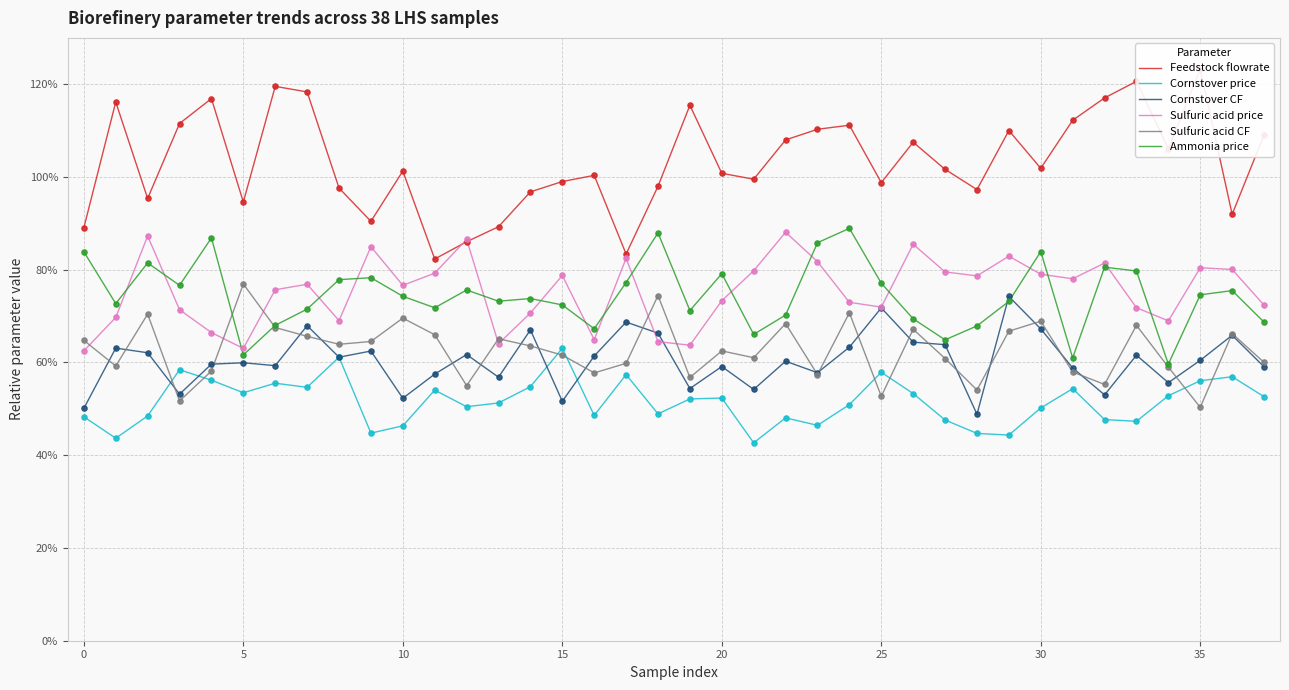

At how many categories does at least one series exceed 0?

38